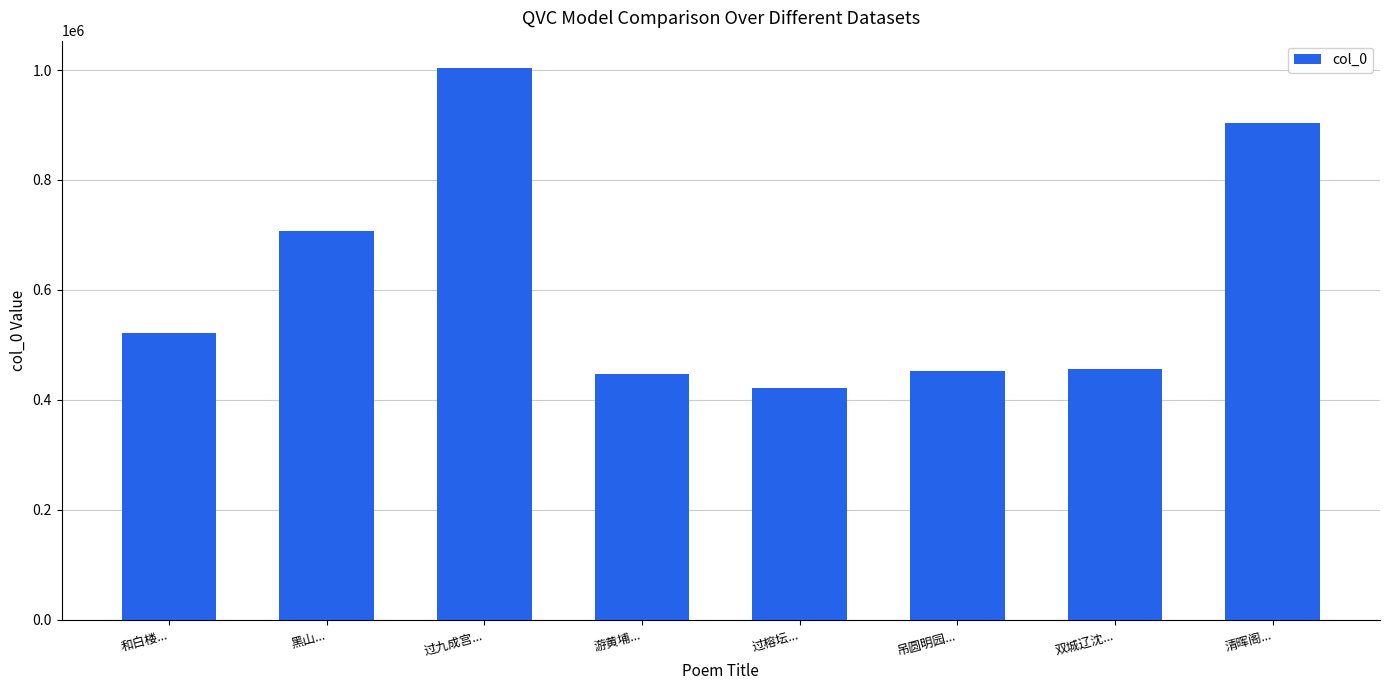

What is the maximum value shown in the chart?

1003353